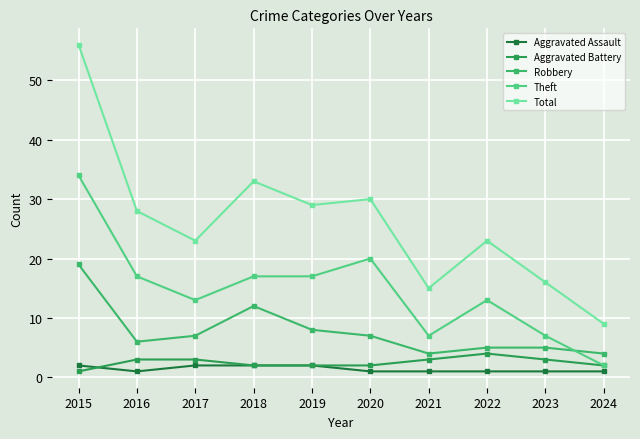

How many distinct data groups are displayed?

5